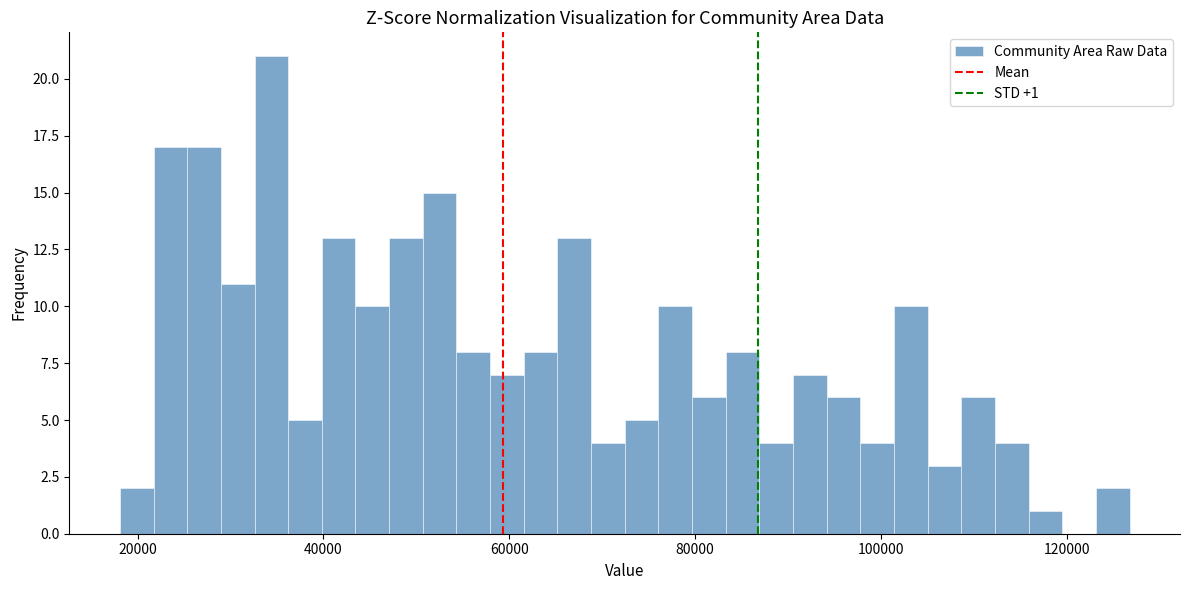

Read against the x-axis, roughly where is the centre of the tallest bar?

34000